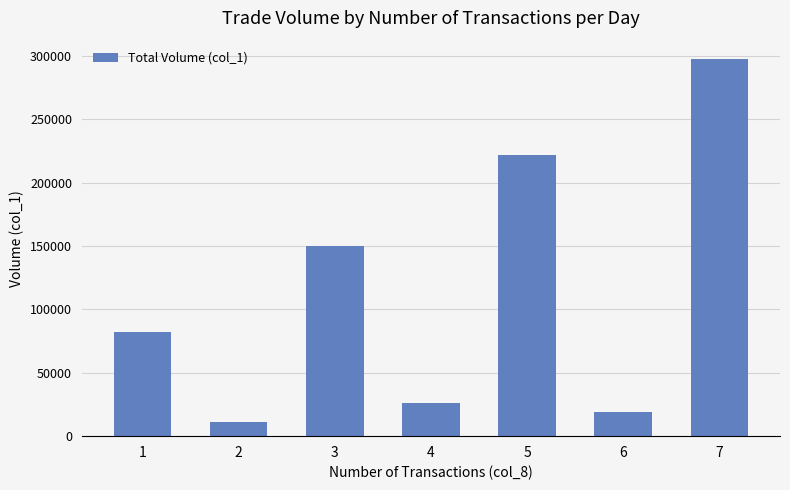

Reading left to right, what are all the values shown in this chart?

1=82000	2=11000	3=150000	4=26000	5=222000	6=19000	7=297000